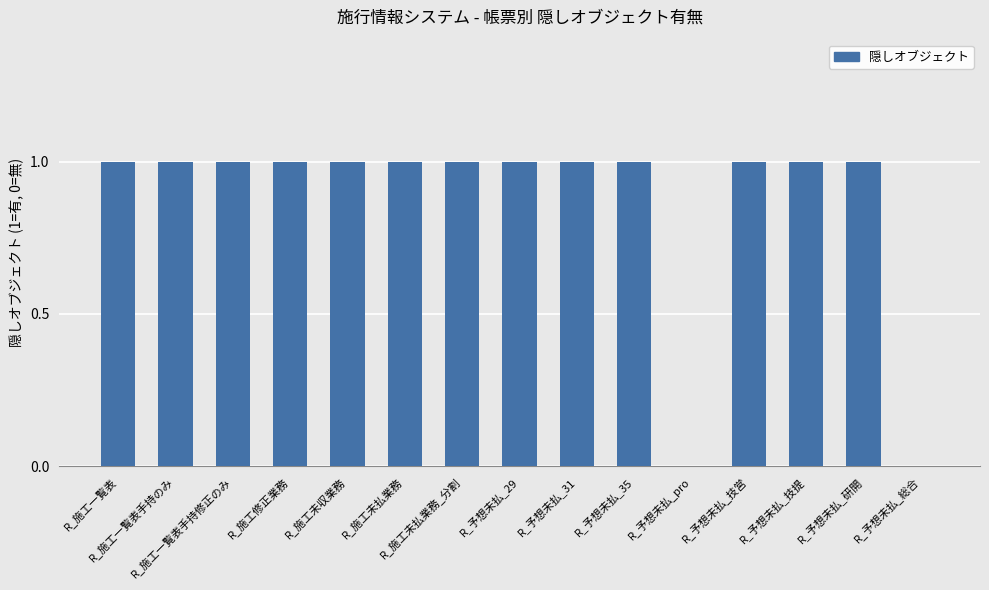

What is the sum of all values?

13